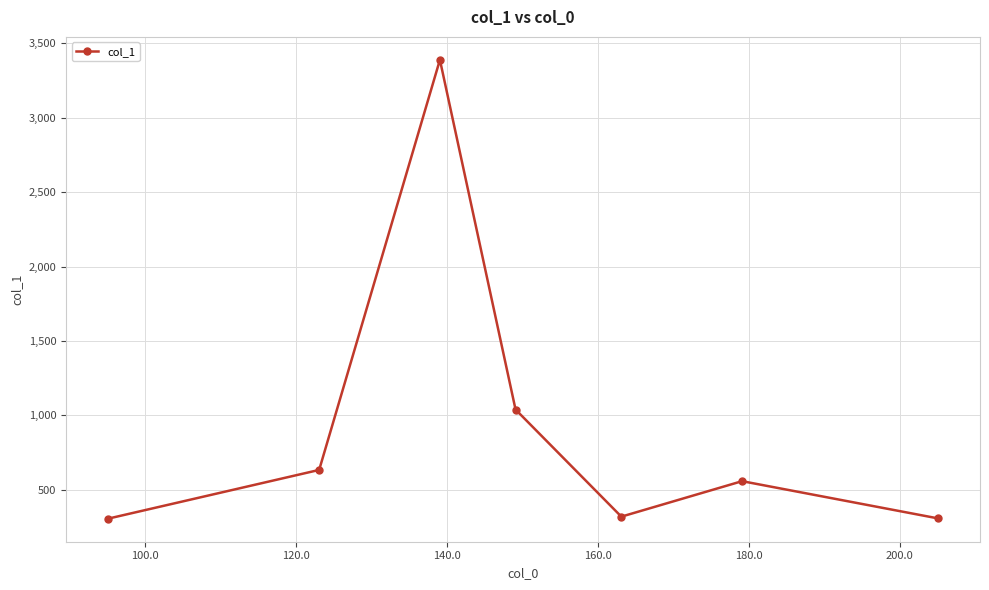

What is the value of the 2nd point from the left?

633.1